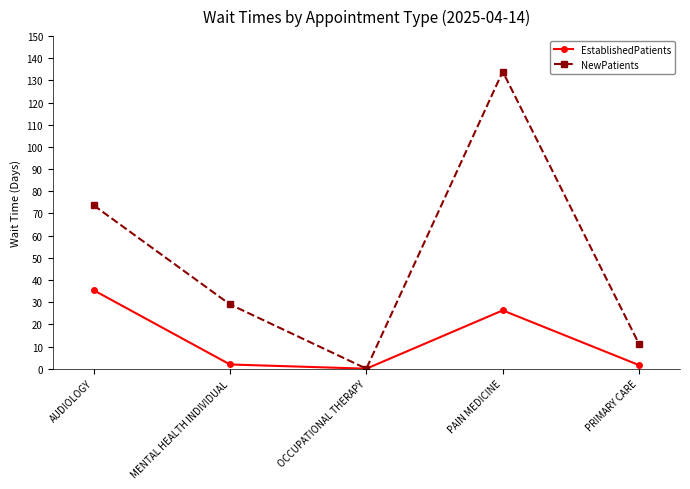

How many lines are shown in the chart?

2